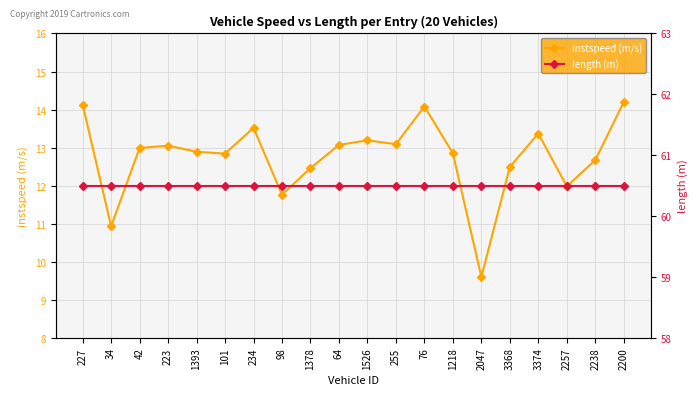

What is the difference between the instspeed (m/s) values at 1393 and 234?

0.6